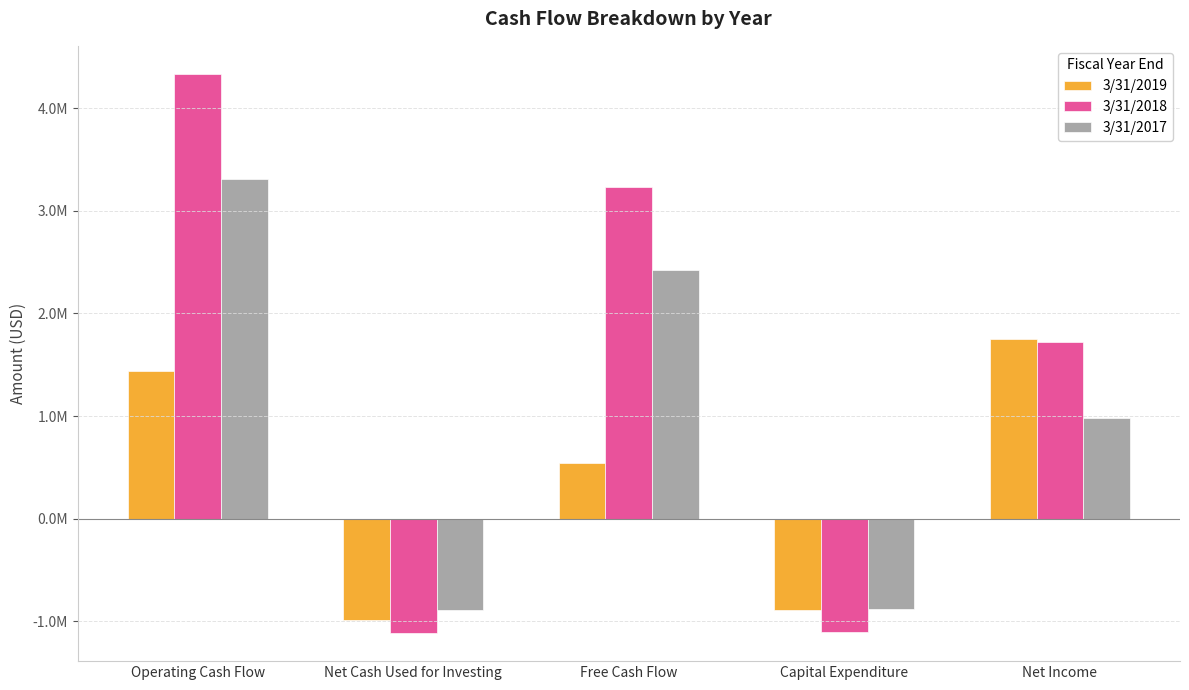

Which series has the largest total across all categories?

3/31/2018